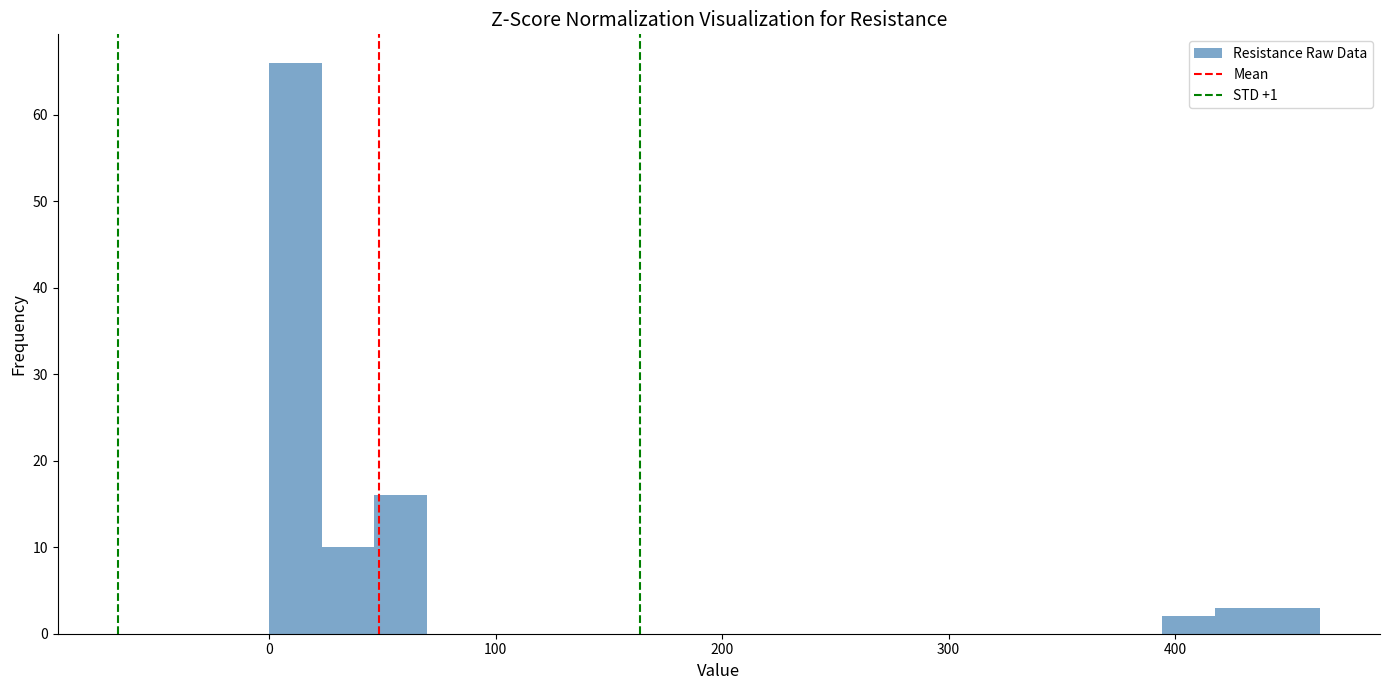

Around what value on the x-axis is the tallest bar? Give the approximate position of its centre, as read against the axis.

10